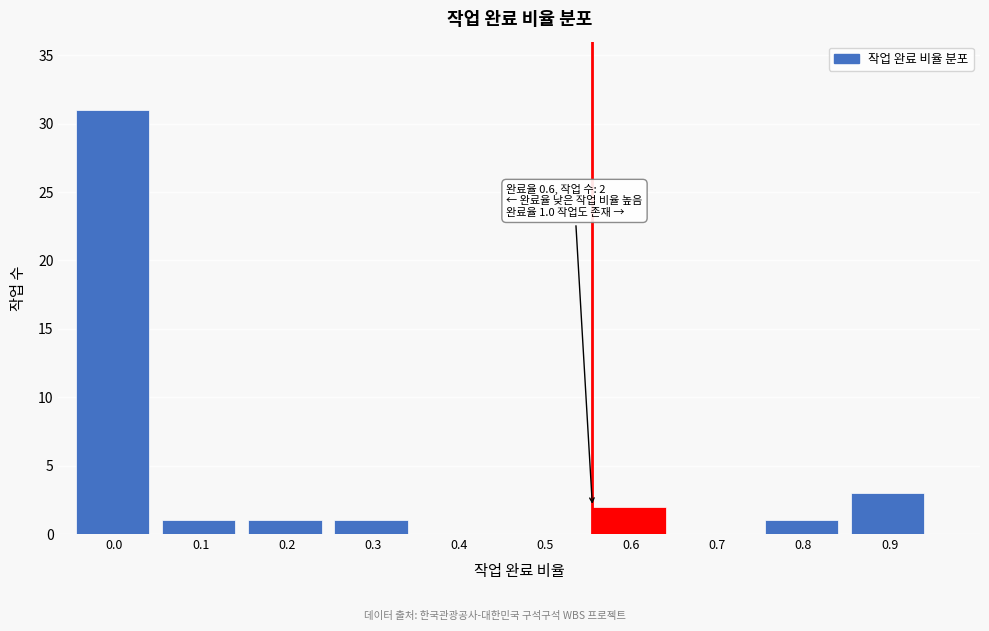

Reading right to left, list all the values displayed in this chart.

0.9=3	0.8=1	0.7=0	0.6=2	0.5=0	0.4=0	0.3=1	0.2=1	0.1=1	0.0=31